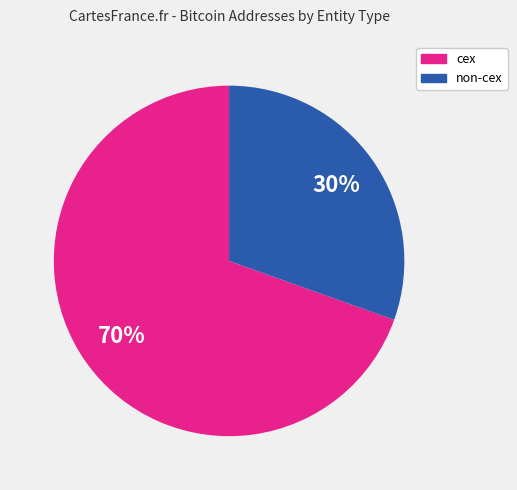

Do non-cex and cex together represent more than half of the pie?

Yes